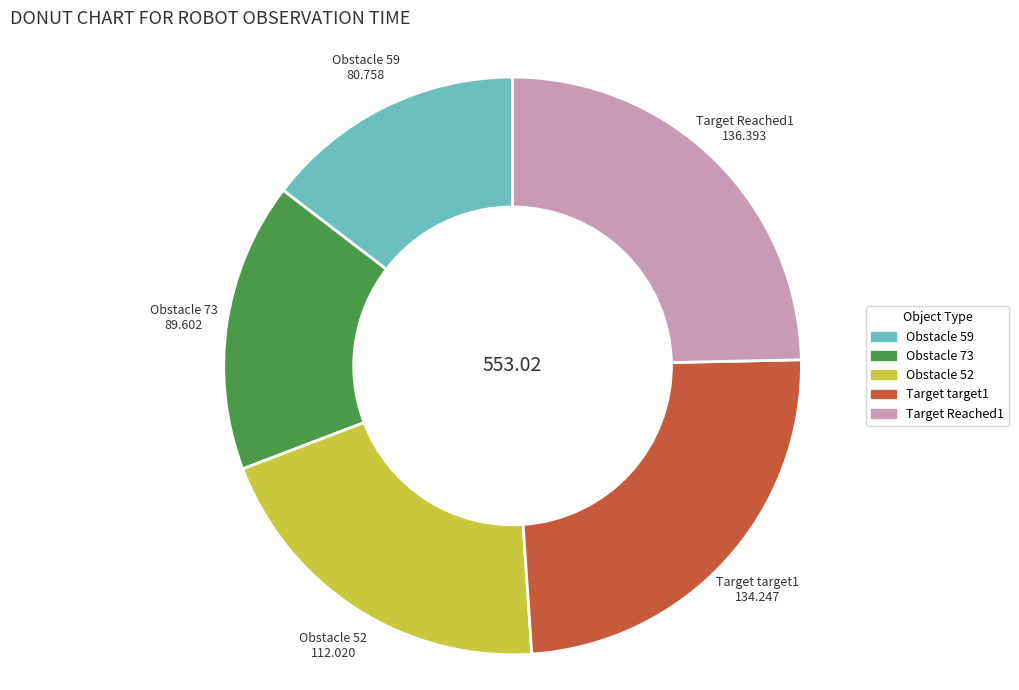

Is Target Reached1 the majority of the pie?

No